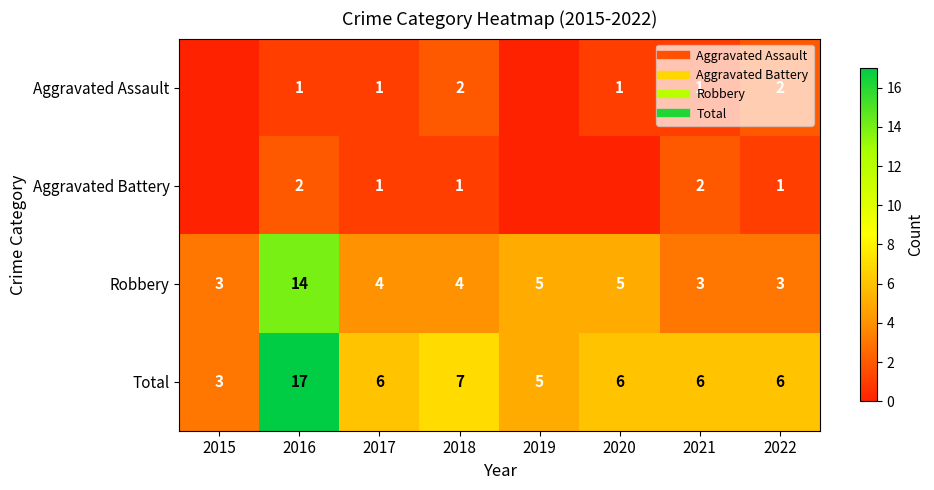

What is the sum of all Robbery values?

41